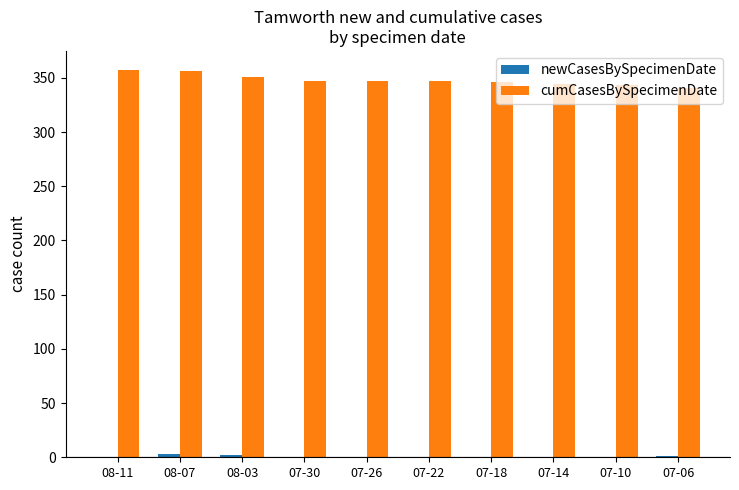

Which series has the largest total across all categories?

cumCasesBySpecimenDate